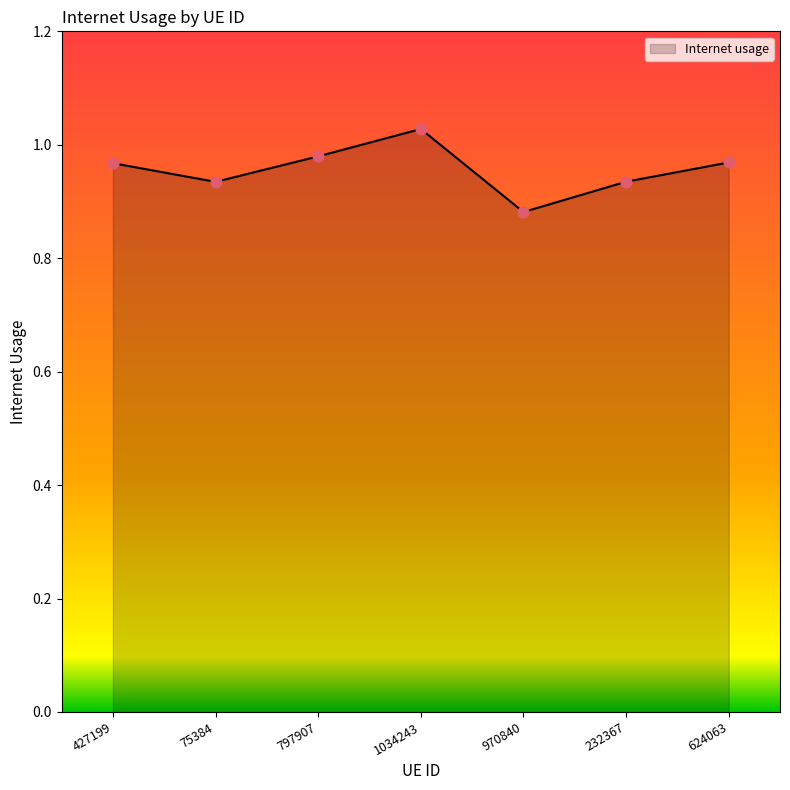

Which has a higher value, 624063 or 232367?

624063